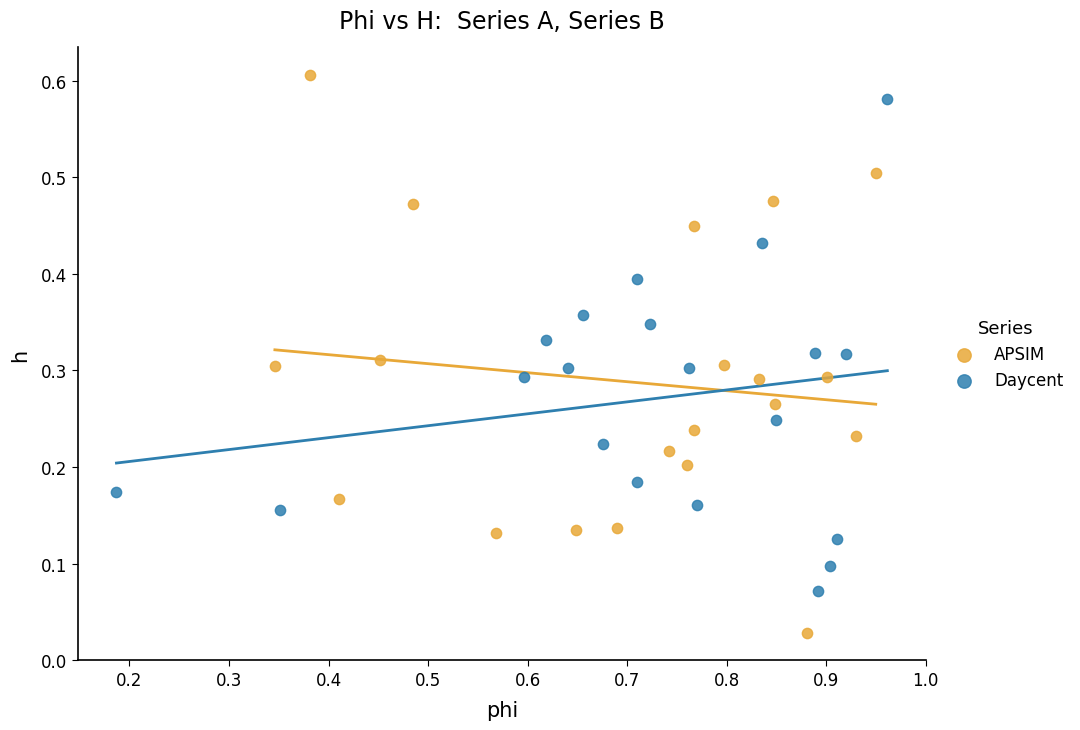

What are all the series names shown in the legend?

APSIM, Daycent